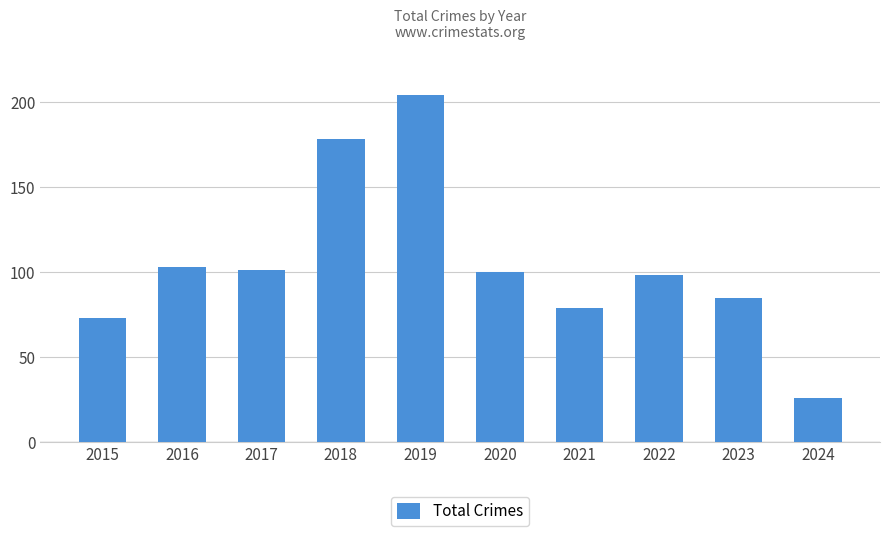

The chart shows a value of 86 at 2019. True or false?

False